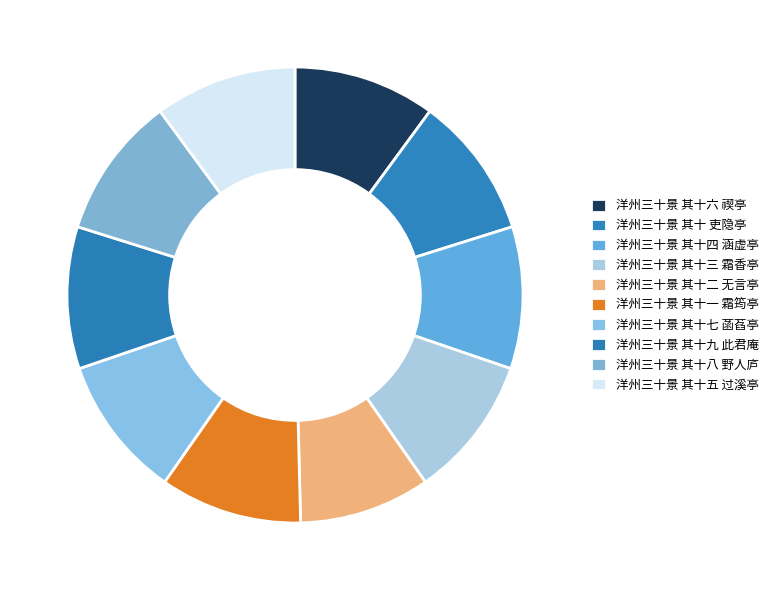

Rank the categories by value from highest to lowest.

洋州三十景 其十七 菡萏亭, 洋州三十景 其十六 禊亭, 洋州三十景 其十八 野人庐, 洋州三十景 其十四 涵虚亭, 洋州三十景 其十五 过溪亭, 洋州三十景 其十 吏隐亭, 洋州三十景 其十三 霜香亭, 洋州三十景 其十一 霜筠亭, 洋州三十景 其十九 此君庵, 洋州三十景 其十二 无言亭